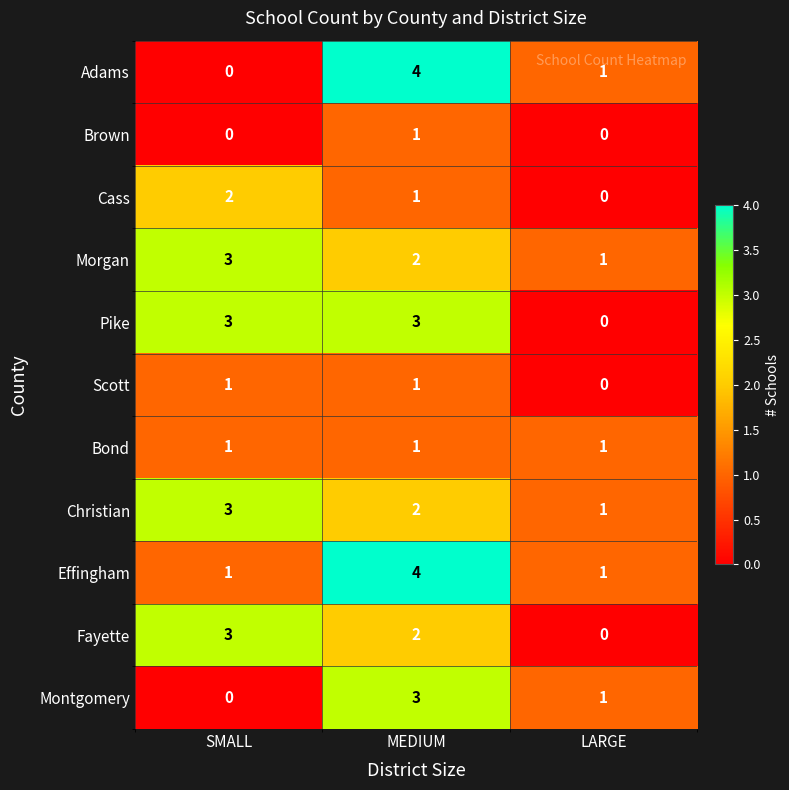

What is the difference between the highest and lowest values at SMALL?

3